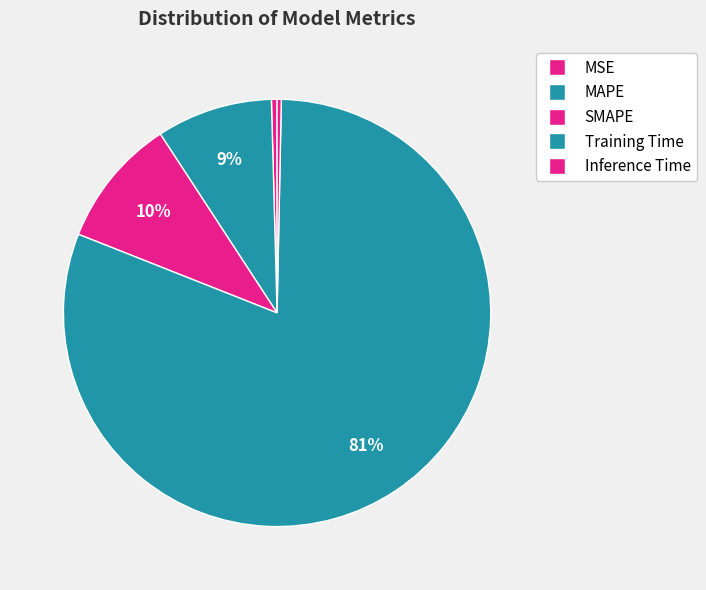

To the nearest percent, what is the difference between the Training Time and Inference Time slice percentages?

80%